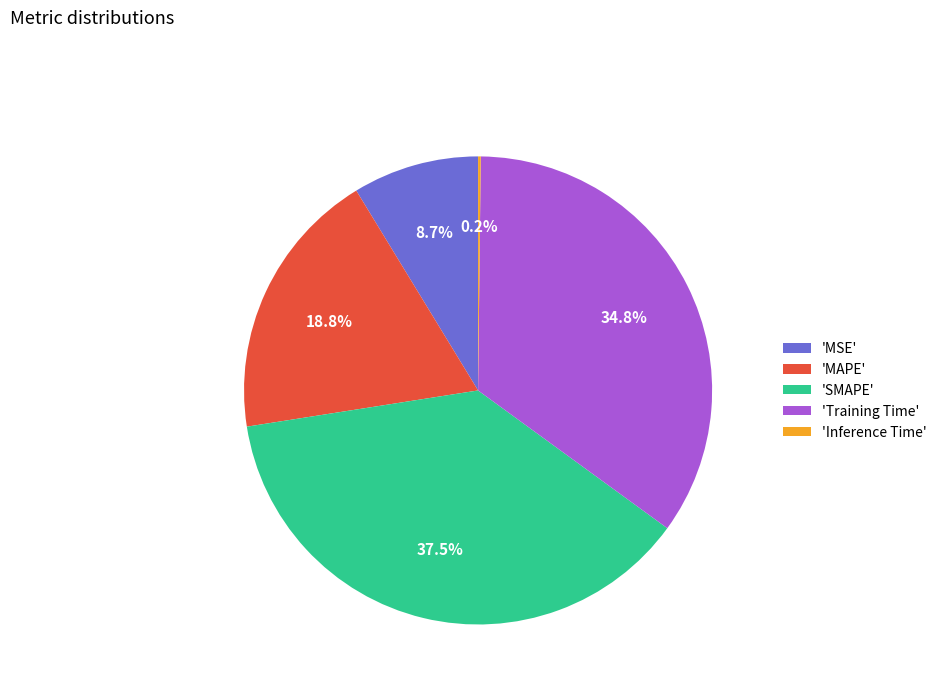

Which has a higher value, 'MAPE' or 'Training Time'?

'Training Time'